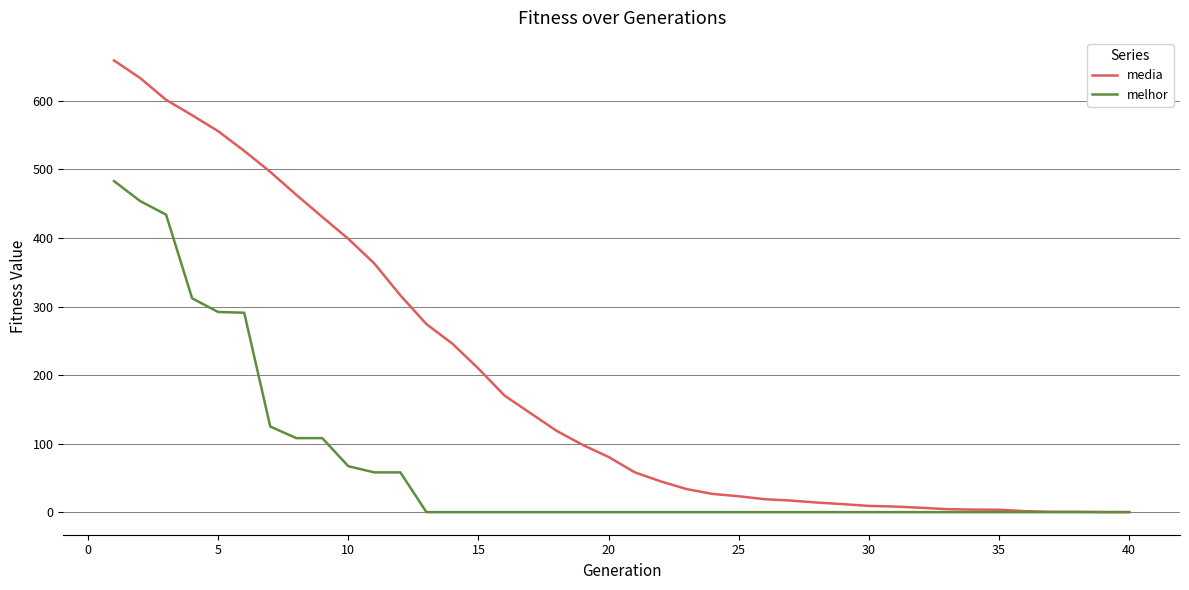

What is the average value of the melhor series?

69.8